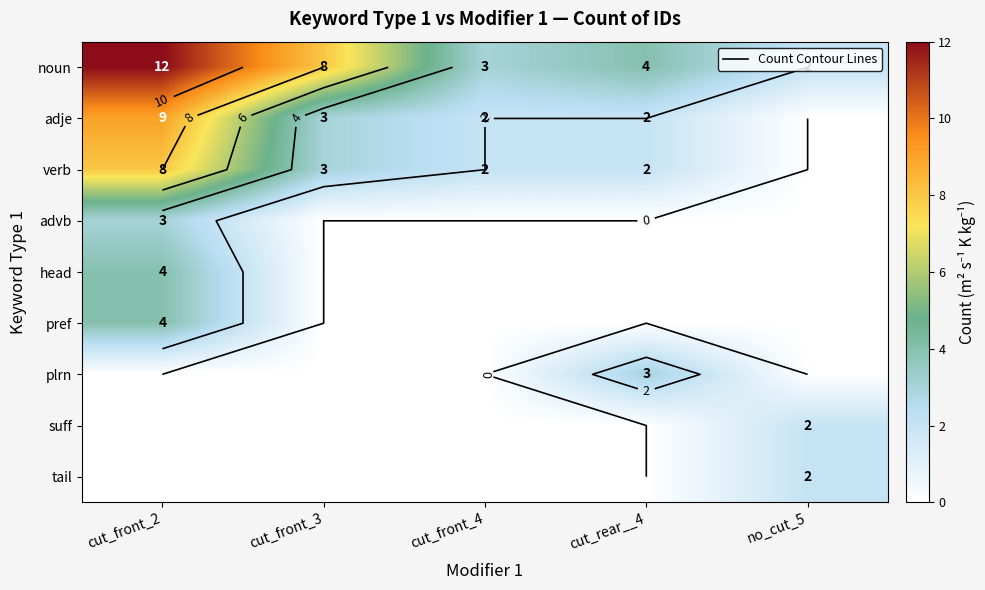

Which series changed the most between cut_front_3 and cut_rear__4?

noun